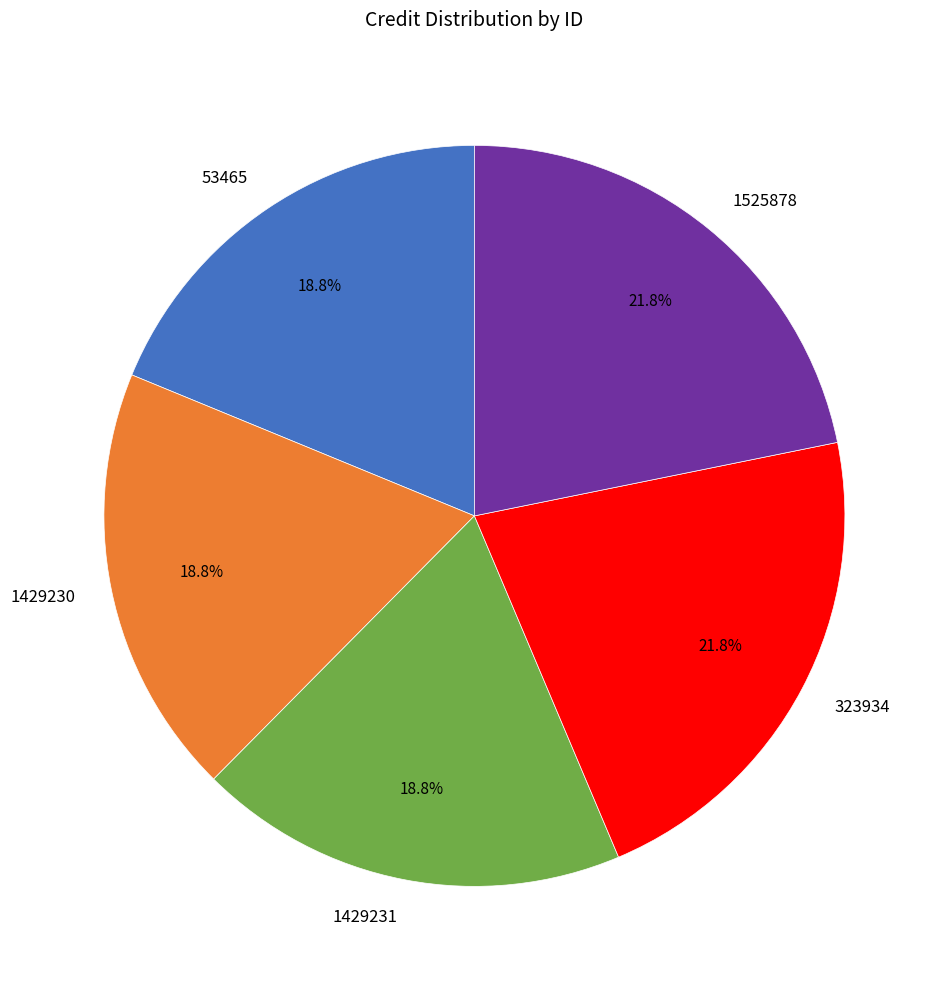

Do 53465 and 323934 together represent more than half of the pie?

No